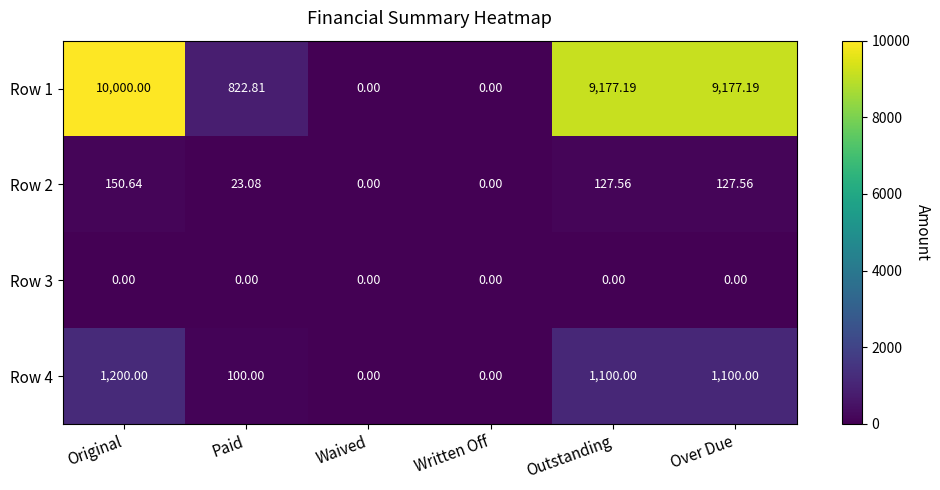

At which label is Row 1 closest to 5000?

Paid